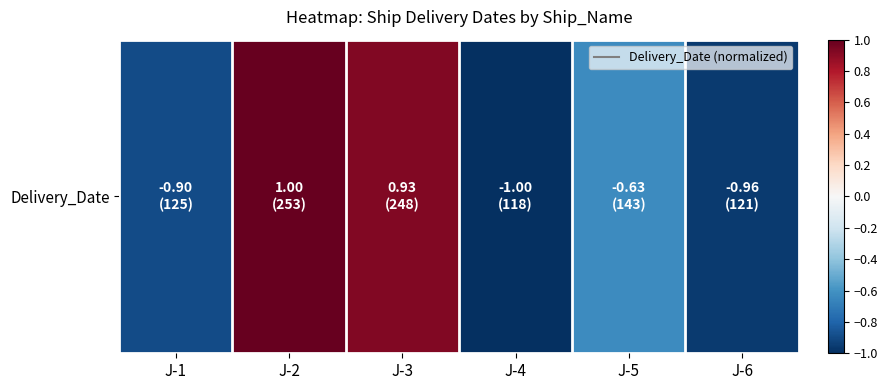

List the labels in order of value, largest first.

J-2, J-3, J-5, J-1, J-6, J-4